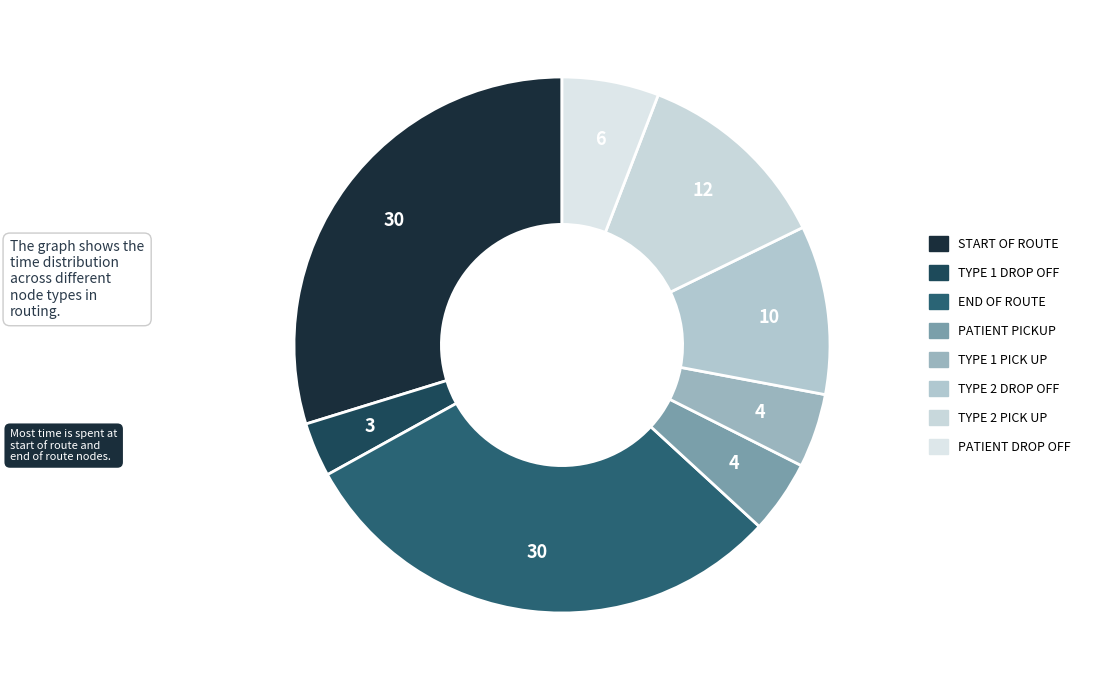

How many segments does this pie chart have?

8